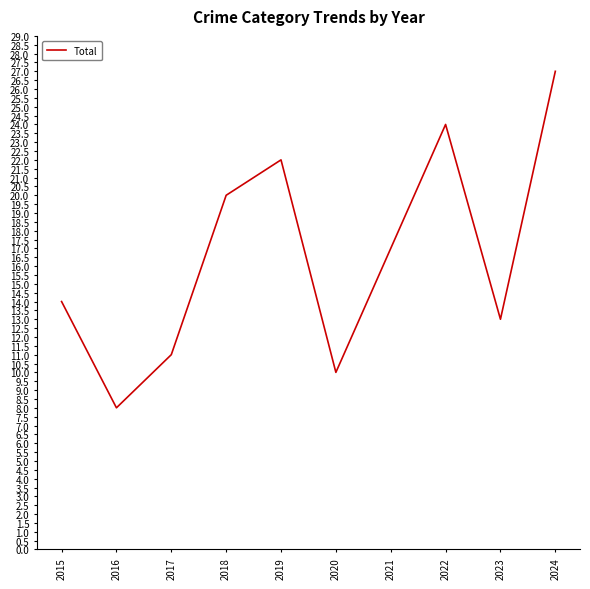

What is the average value?

17